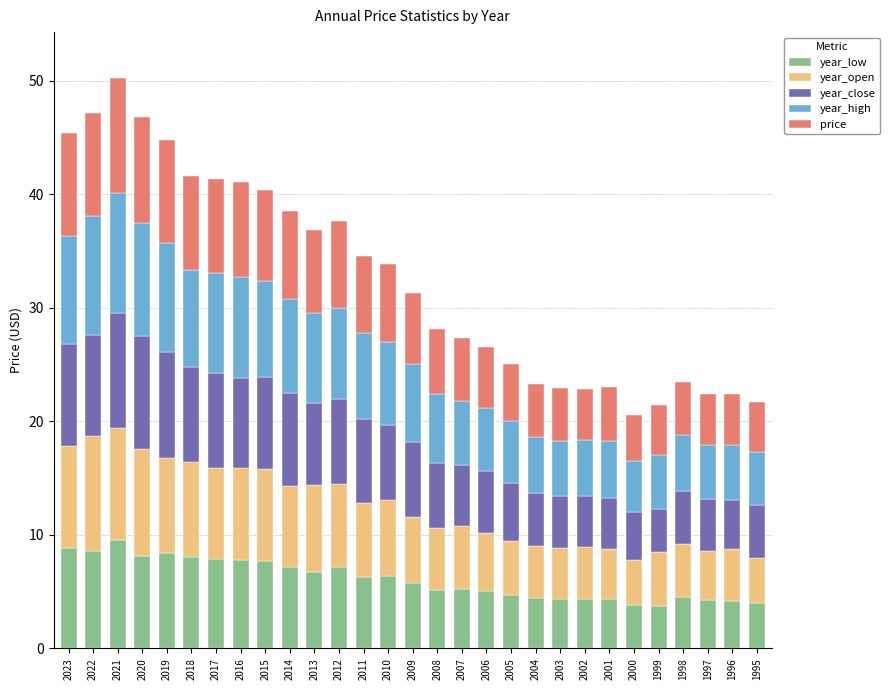

What is the total value across all series at 2012?

37.6